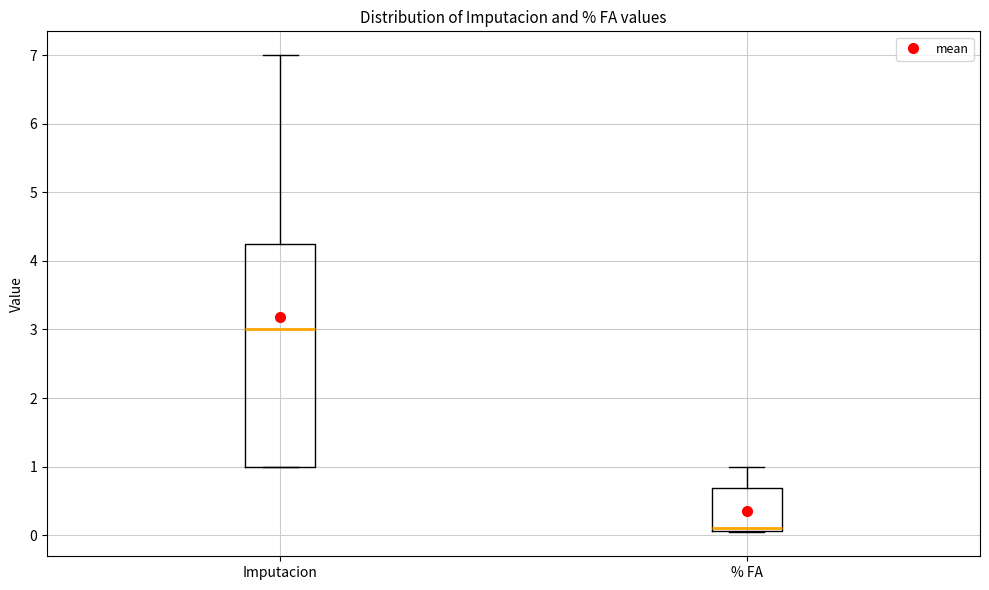

Reading left to right, read every box against the y-axis: the position of its median line, the range the box covers, and the ends of its whiskers. The values are not printed on the chart, so give them approximately, as read against the axis.

Imputacion: median 3.0, box 1.0 to 4.3, whiskers 1.0 to 7.0
% FA: median 0.1 (just above the box's lower edge), box 0.1 to 0.7, whiskers 0.0 to 1.0